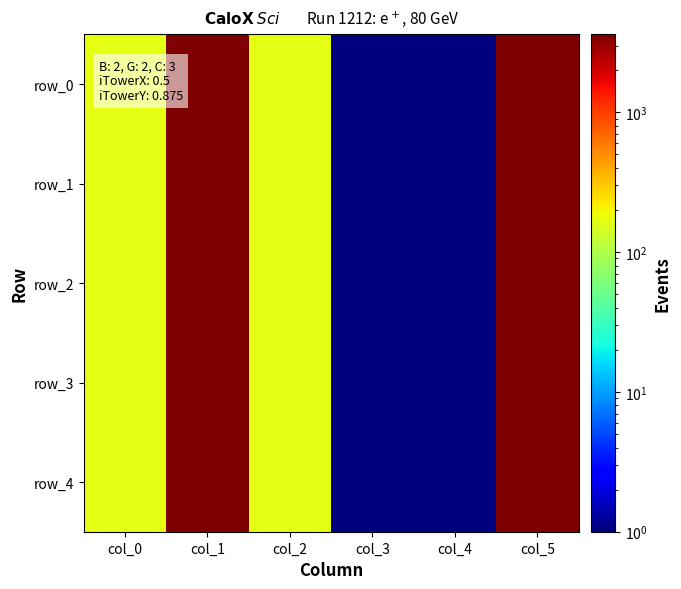

Which series has the largest total across all categories?

row_0